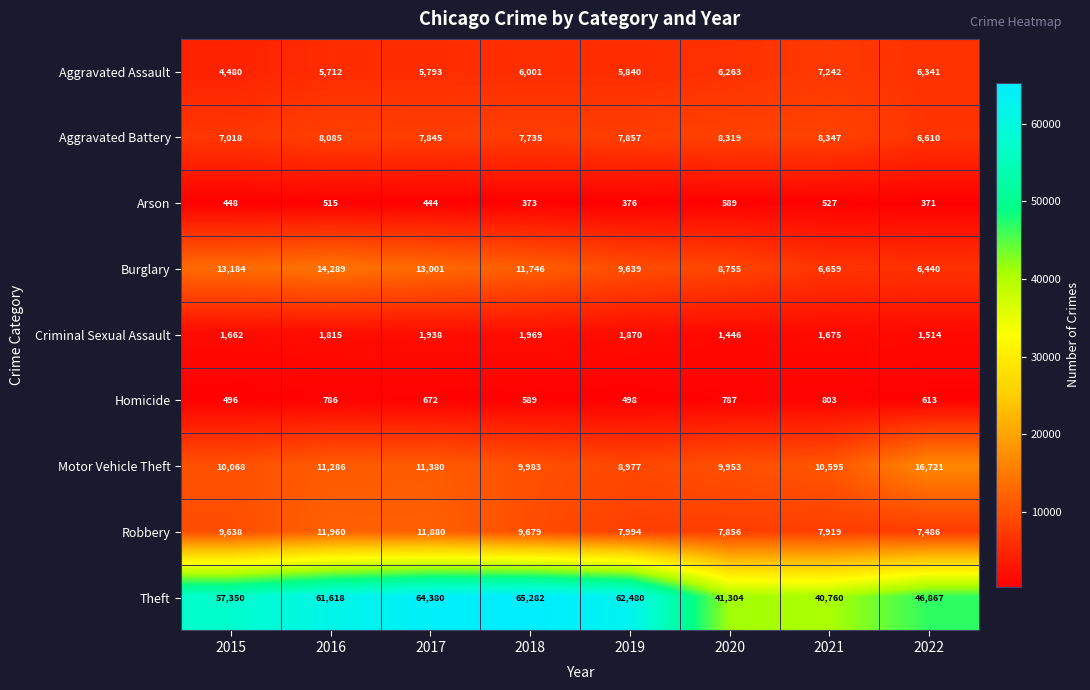

What is the difference between the second highest and minimum values in the Arson series?

156